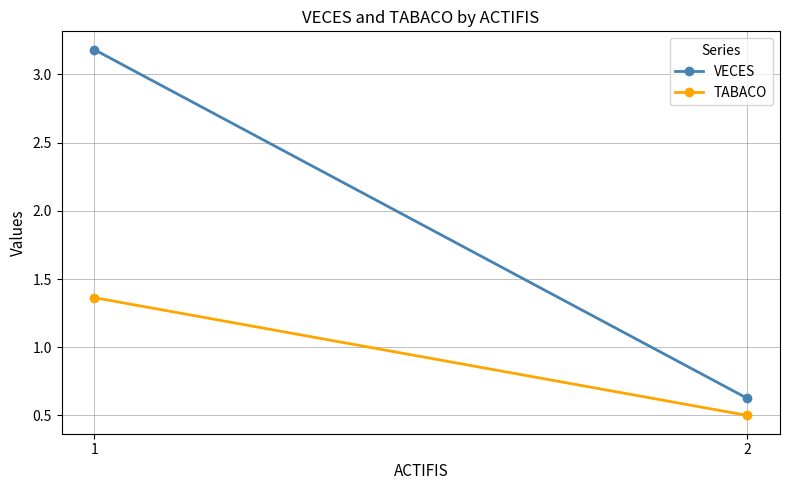

At how many categories does at least one series exceed 3?

1